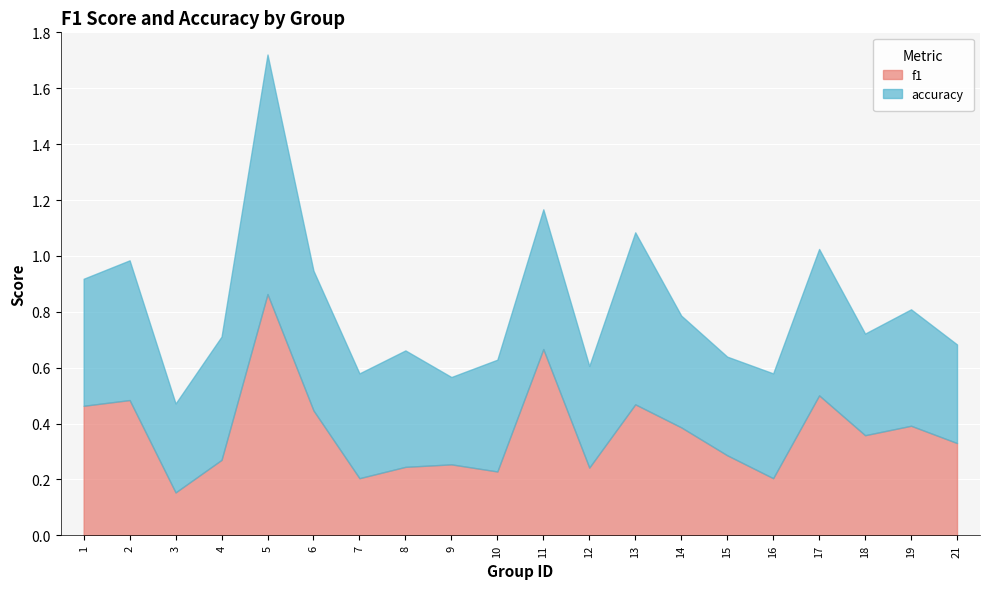

Which label corresponds to the largest value in the chart?

5